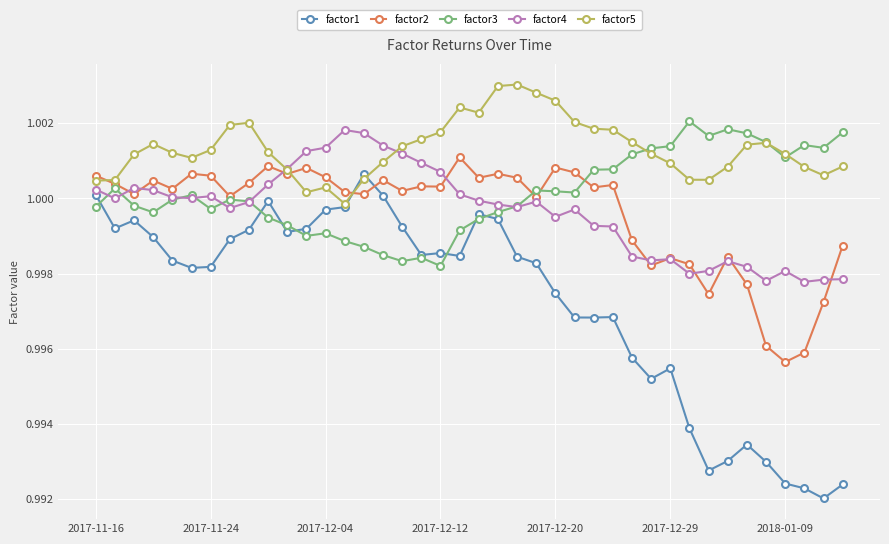

At how many categories does at least one series exceed 0?

40